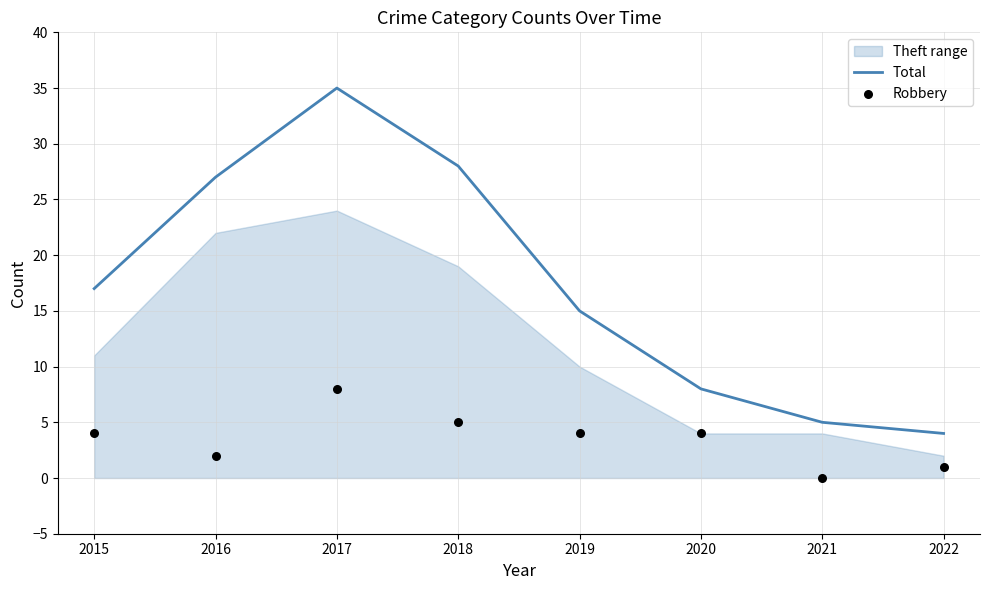

What is the total value across all series at 2019?

19